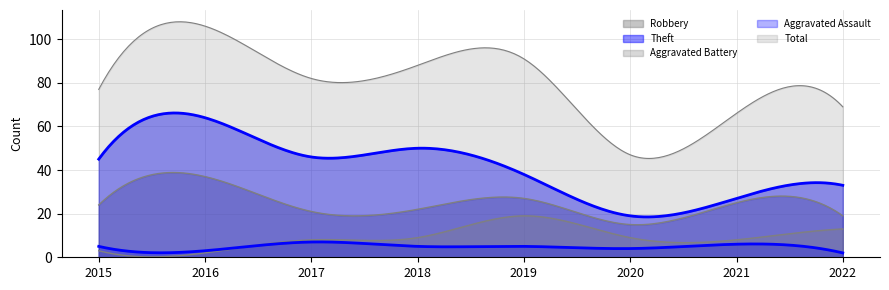

Which has a higher value, 2019 or 2021?

2019